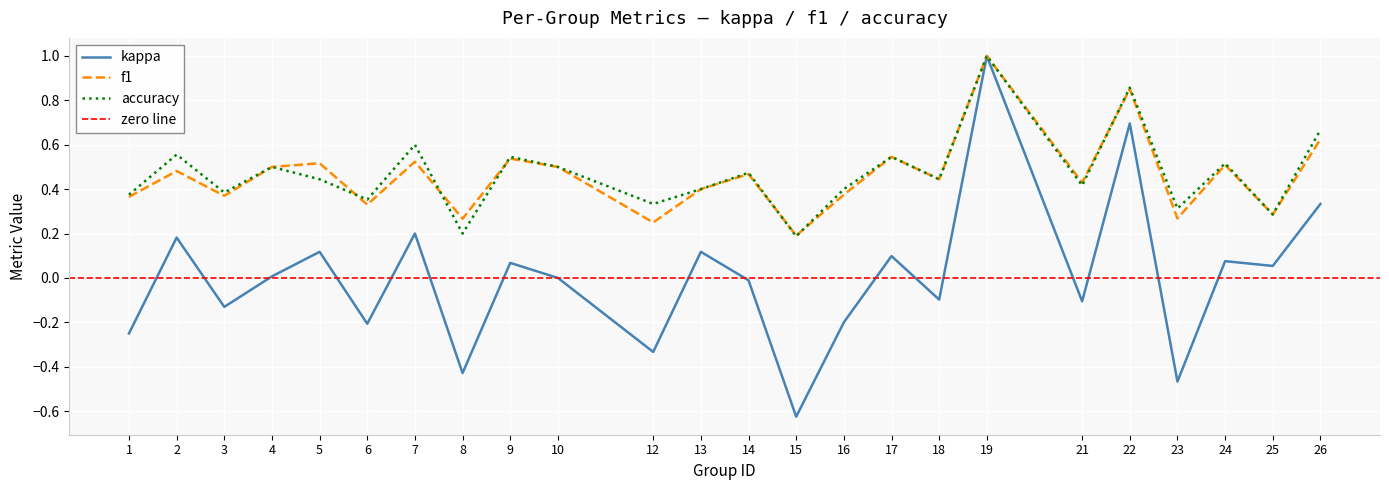

In f1, how many points are lower than both neighbors (excluding endpoints)?

9